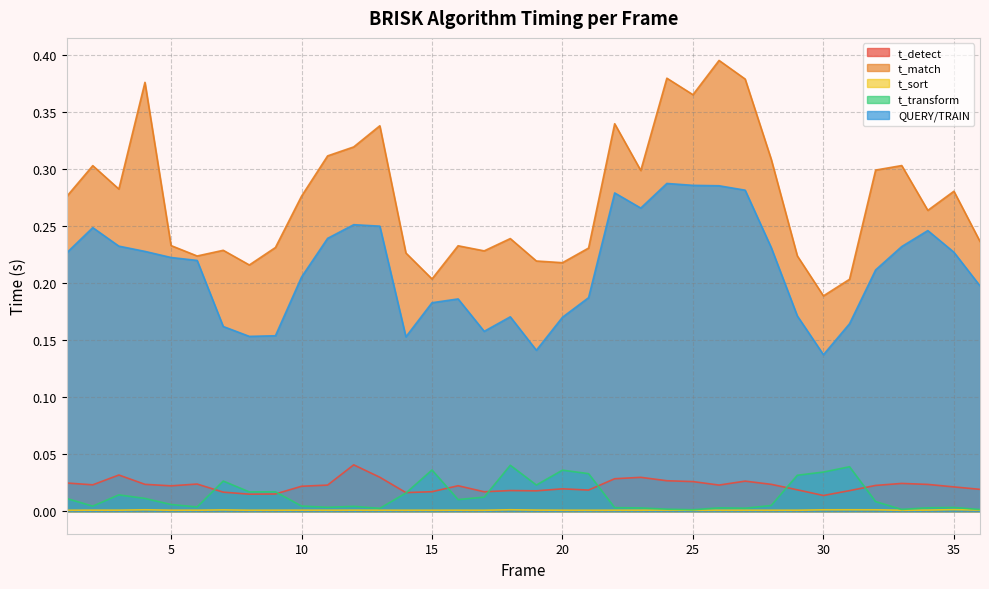

How many distinct data groups are displayed?

5